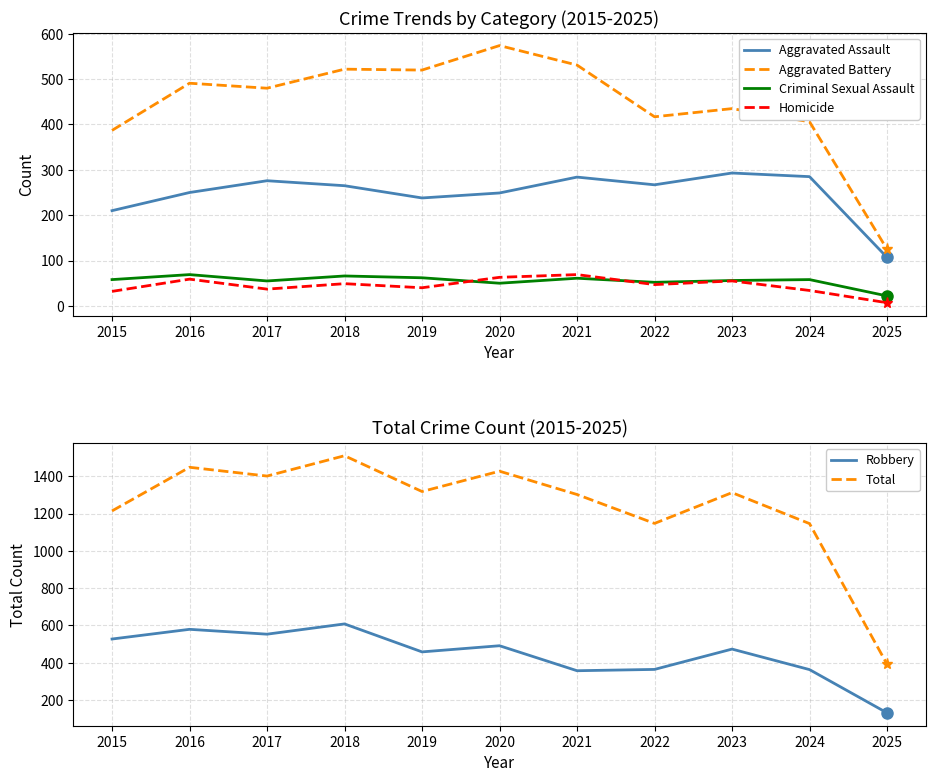

The value of Homicide at 2020 is 39. True or false?

False